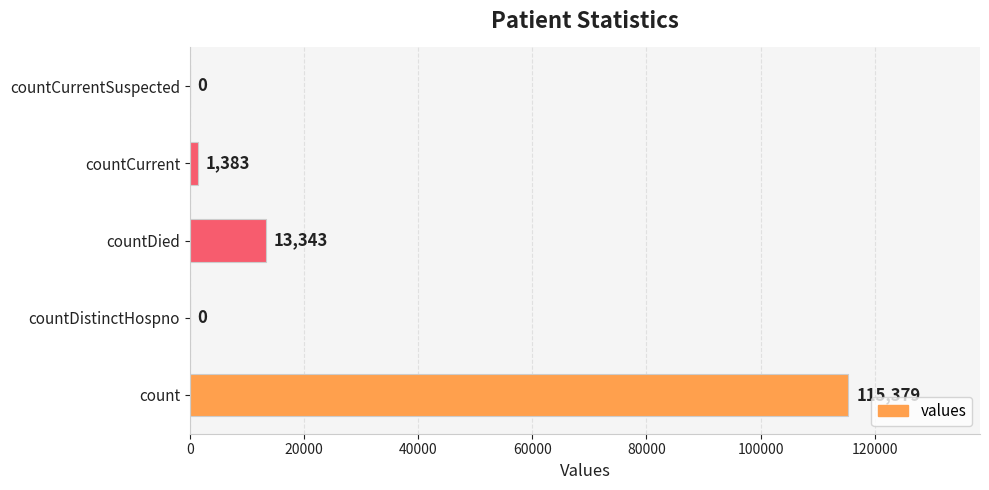

What is the change in value from countDistinctHospno to countDied?

+13343